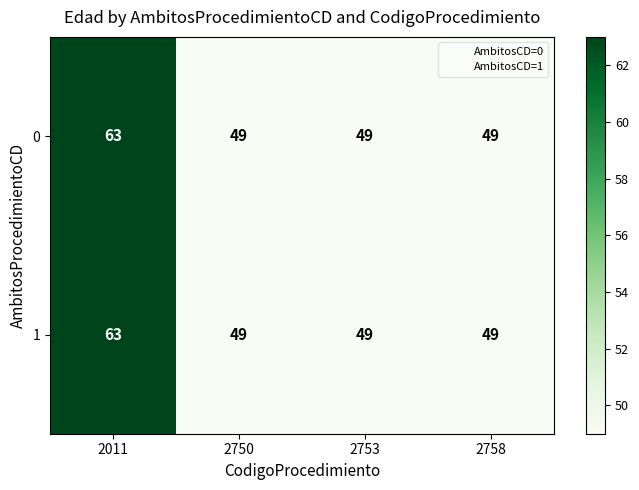

Is it true that 0 equals 76 at 2758?

False